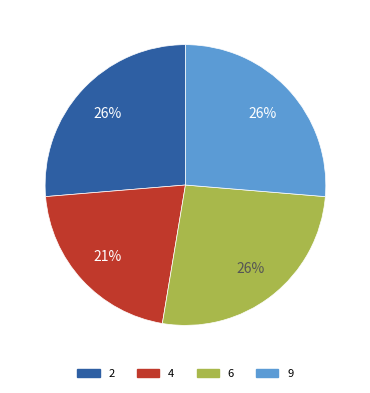

To the nearest percent, what percentage of the pie is 6?

26%